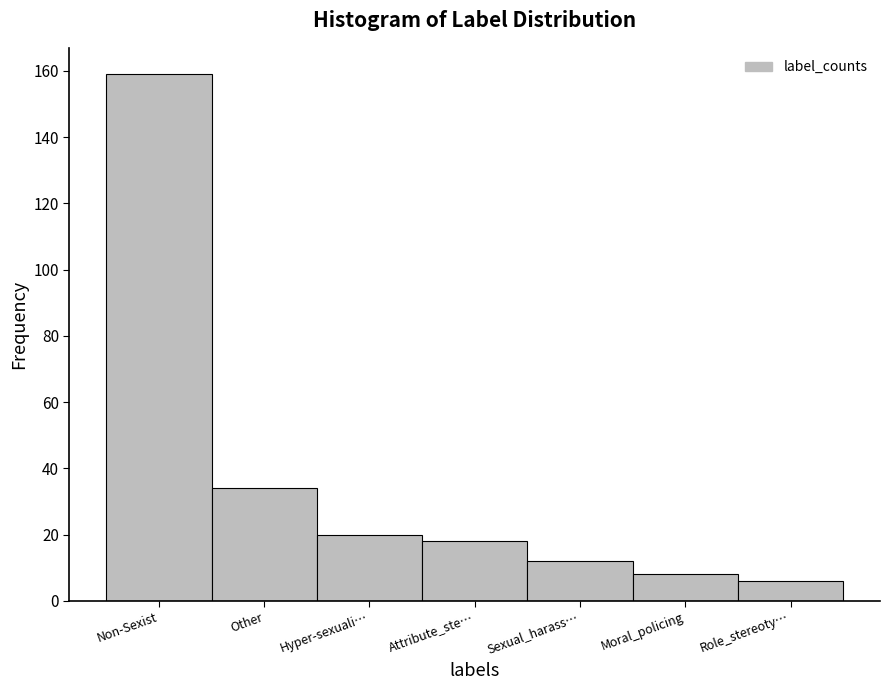

Reading left to right, transcribe all the data shown in this chart.

159	34	20	18	12	8	6